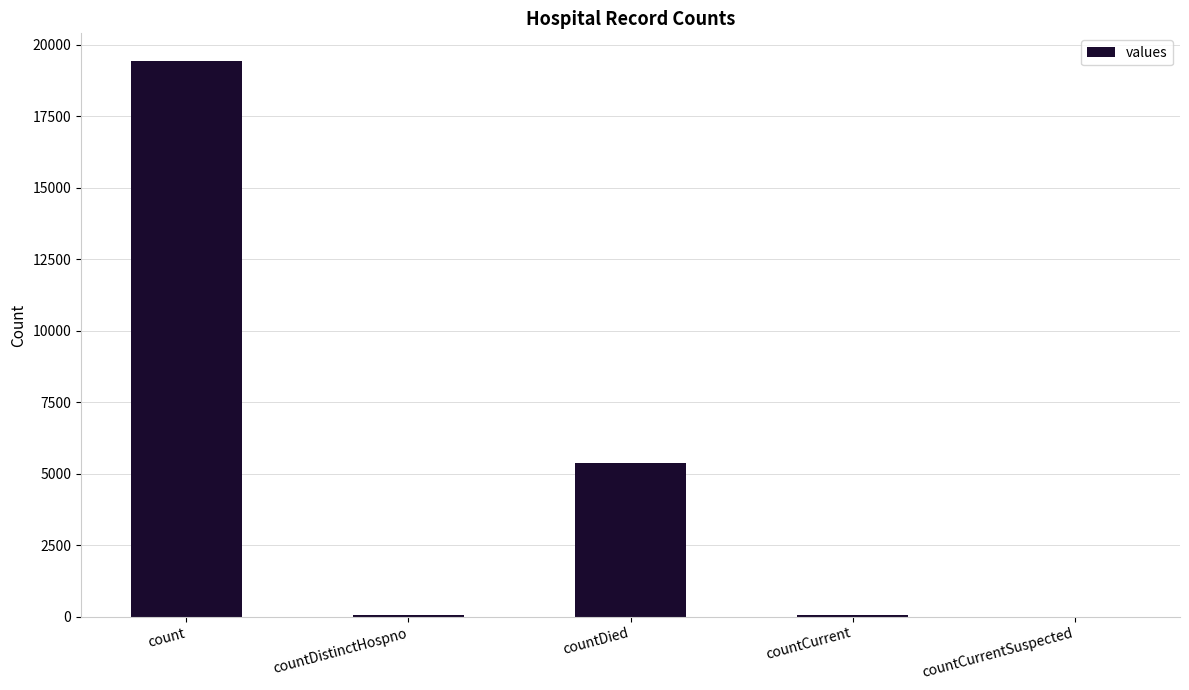

What is the sum of all values?

24875